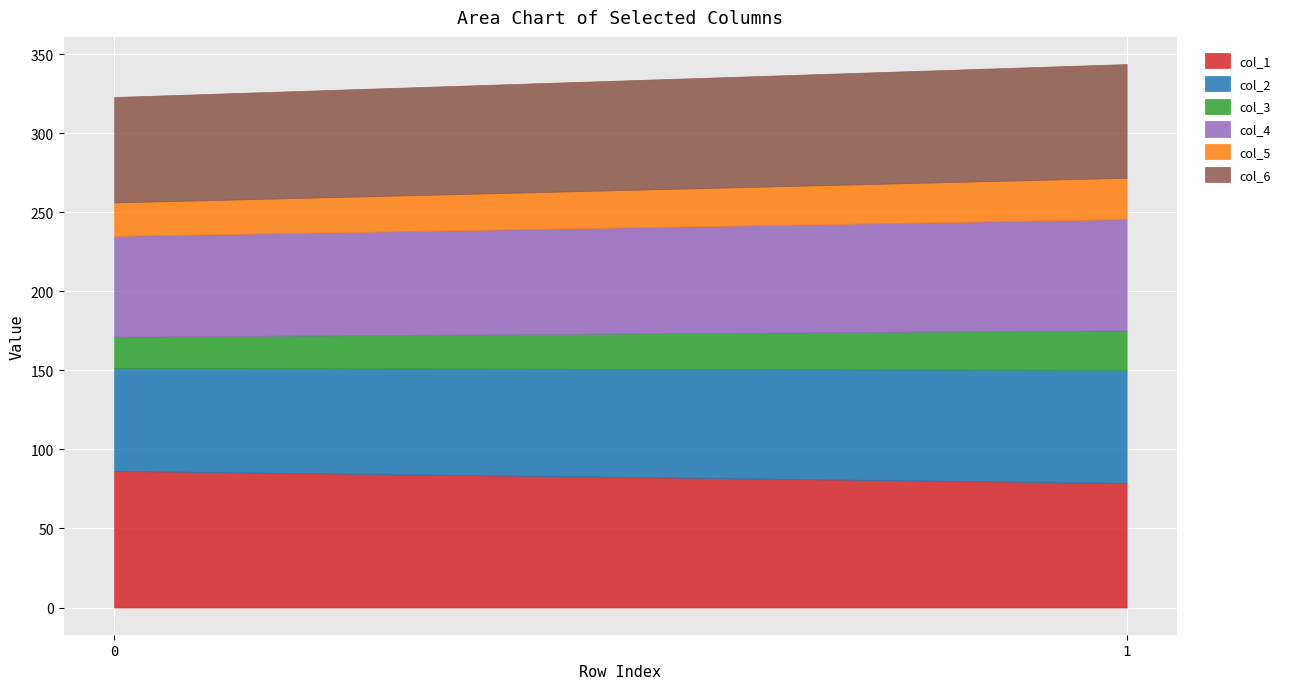

What are all the series names shown in the legend?

col_1, col_2, col_3, col_4, col_5, col_6